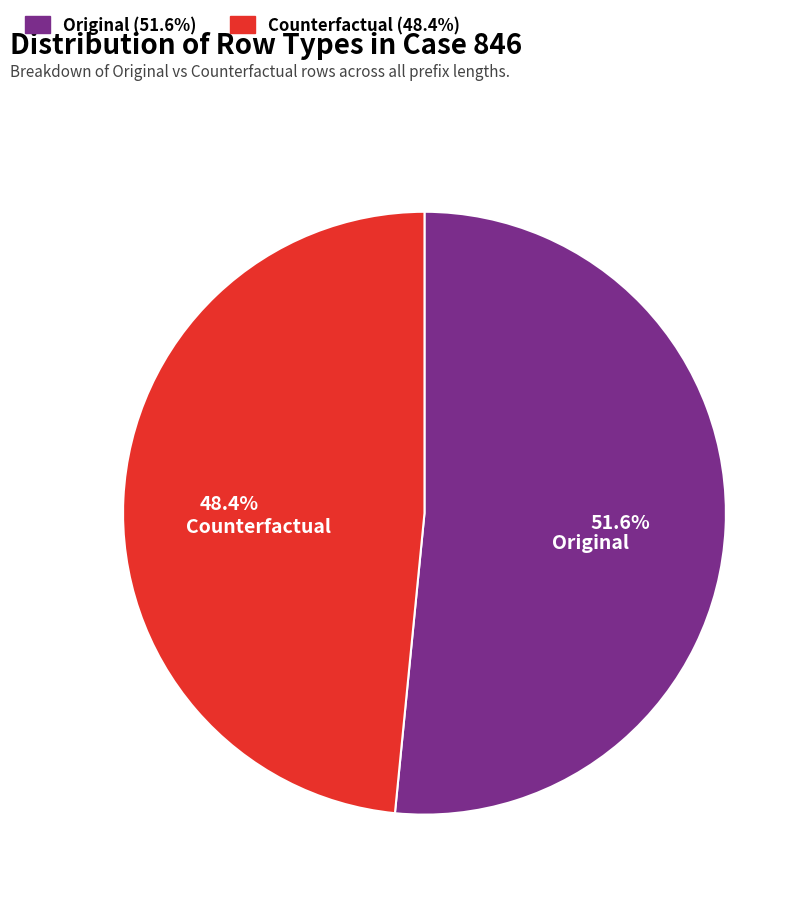

To the nearest percent, what is the combined percentage of Original and Counterfactual?

100%